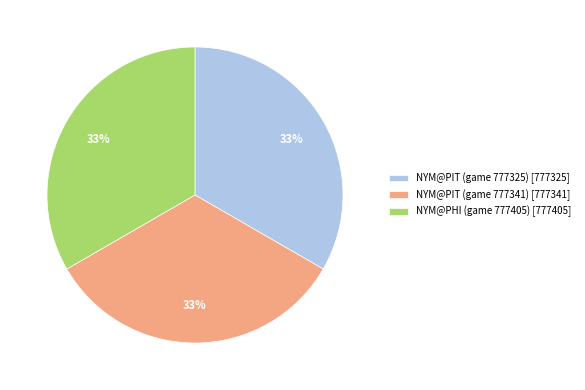

Do NYM@PIT (game 777325) [777325] and NYM@PIT (game 777341) [777341] together represent more than half of the pie?

Yes